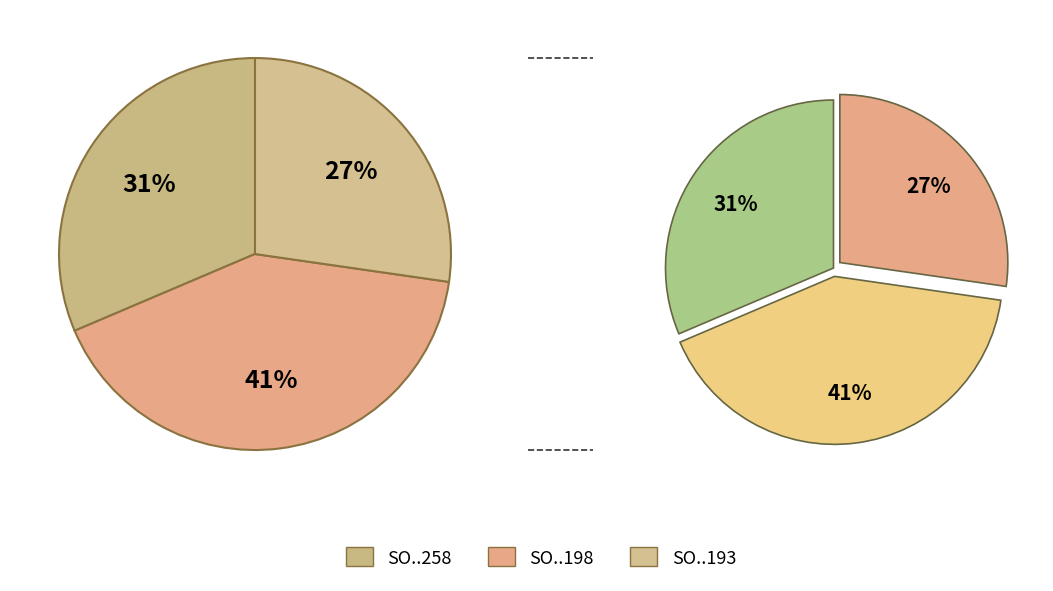

True or false: SO03-IDM210800198 accounts for 32% of the total.

False